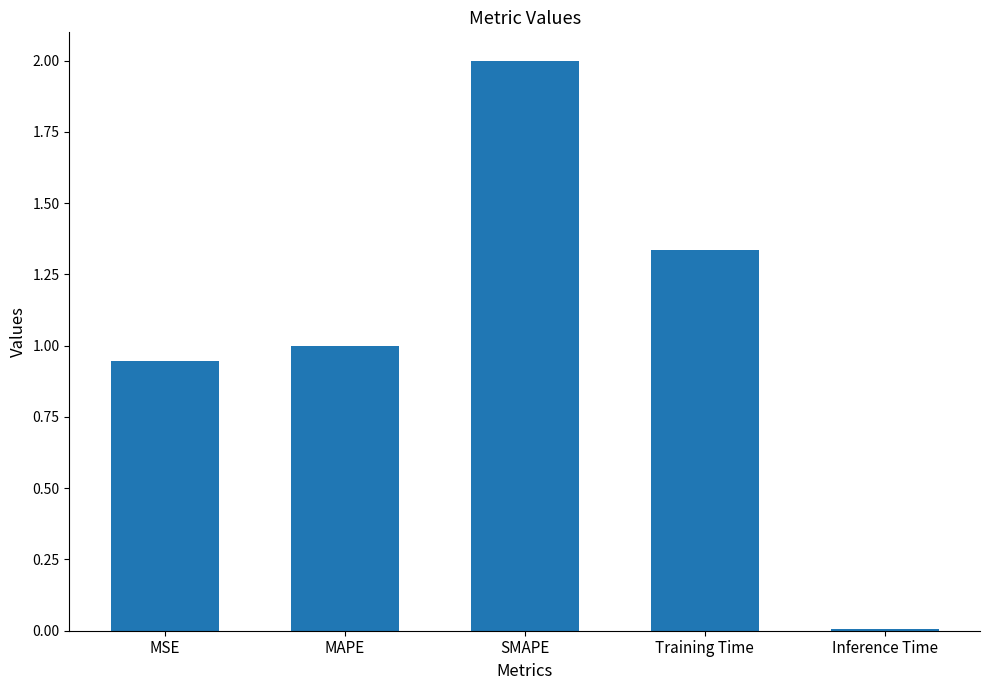

What is the approximate value at MAPE?

1.0